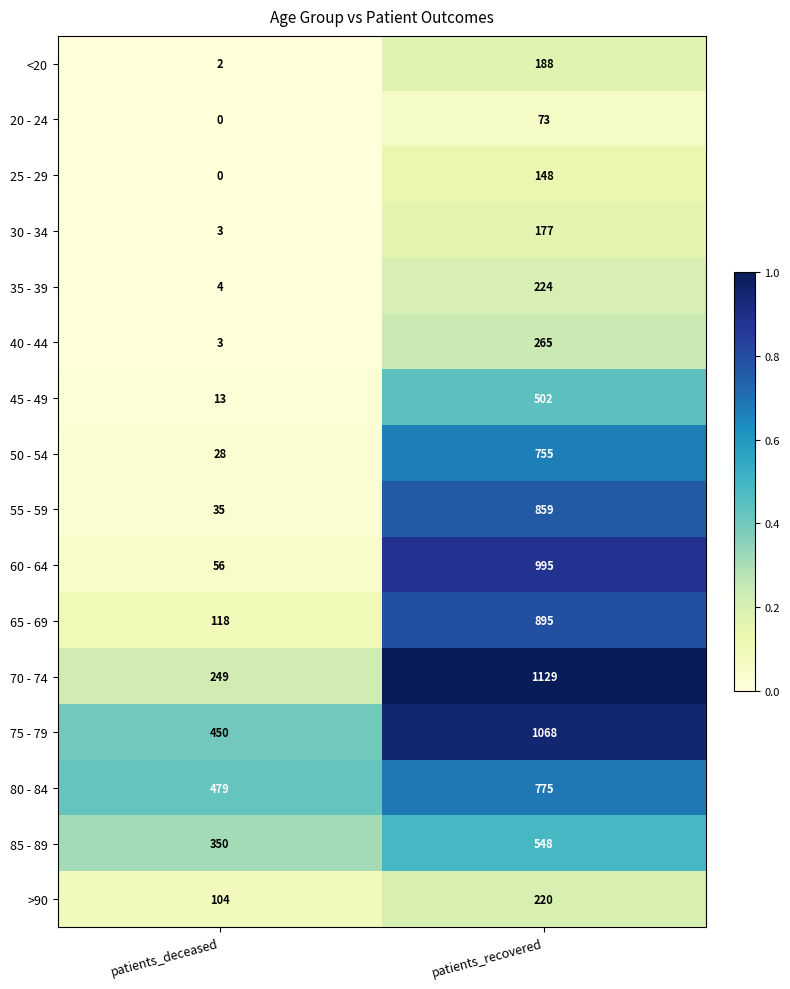

Is it true that >90 equals 141 at patients_recovered?

False